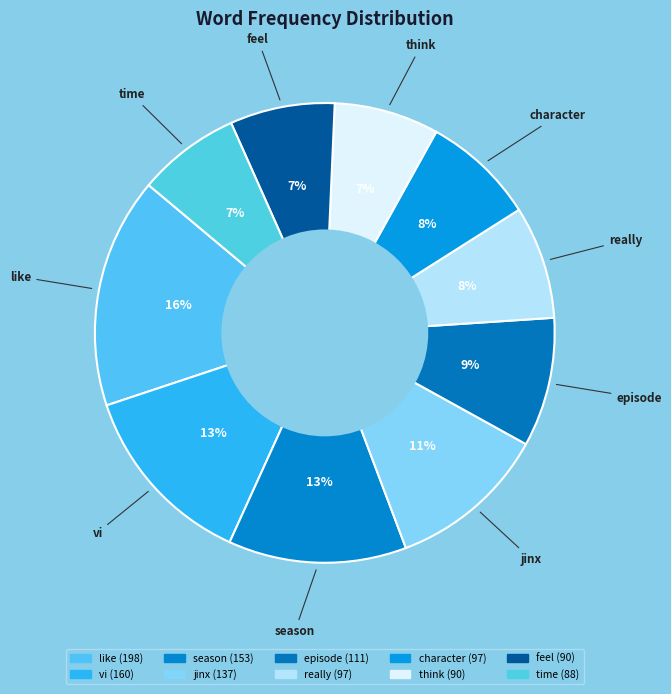

Count the number of slices in the pie.

10